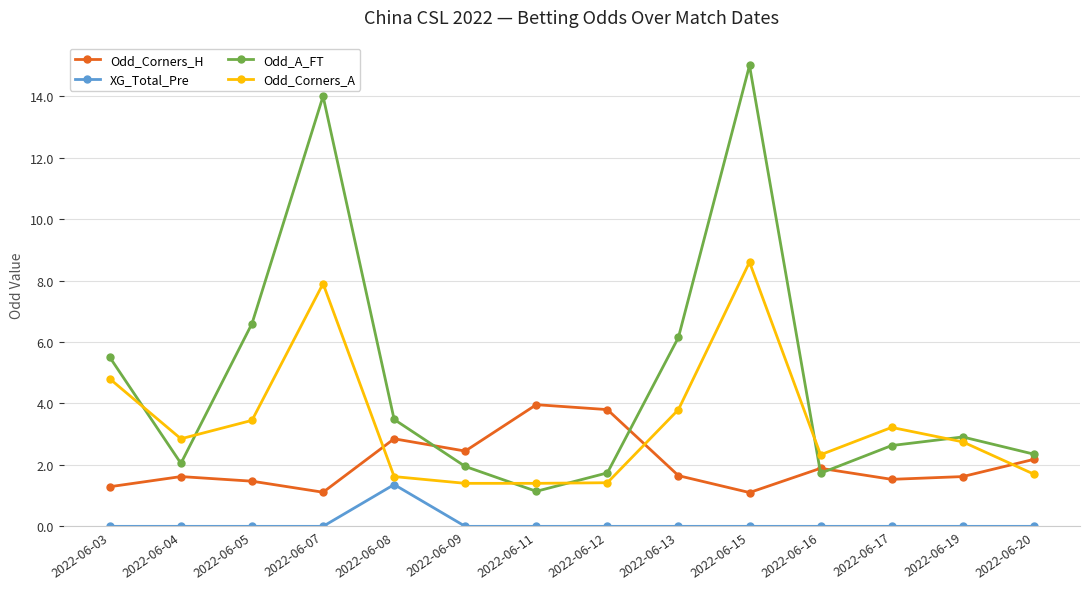

What is the spread (max minus min) of values at 2022-06-15?

15.0